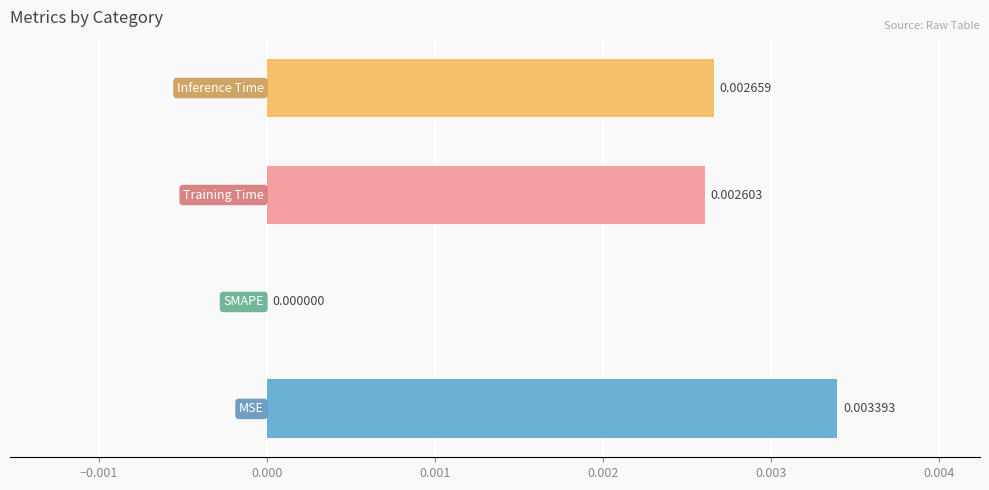

Are the bars horizontal?

Yes